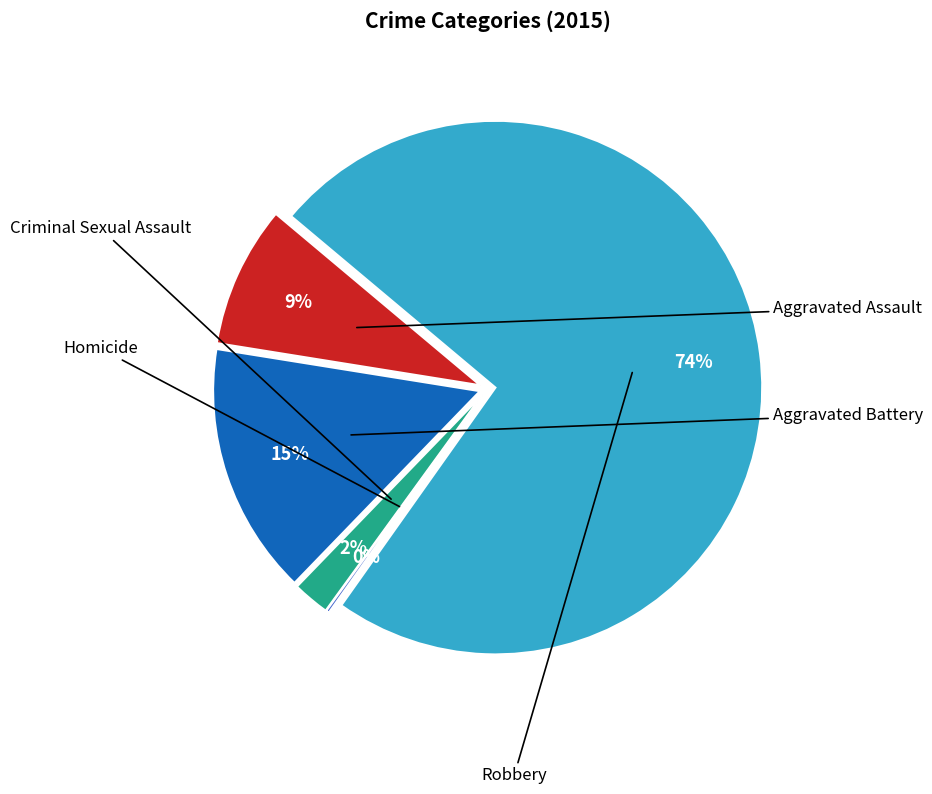

What is the change in value from Criminal Sexual Assault to Robbery?

+383